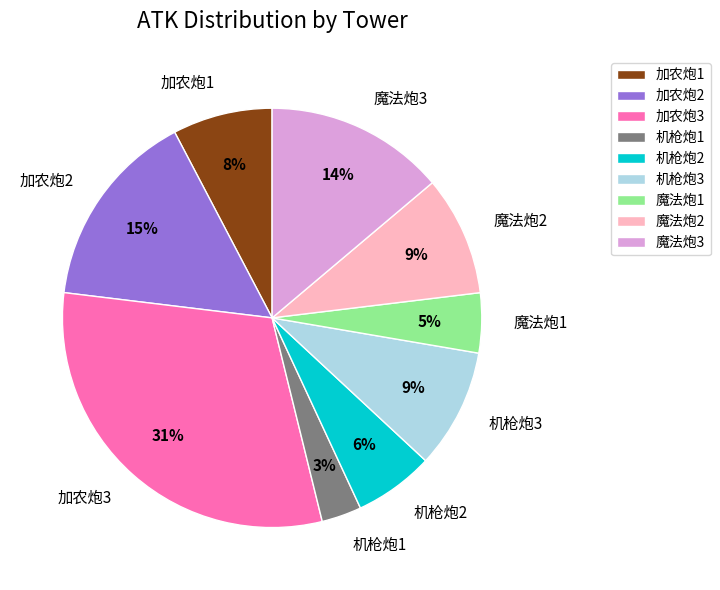

Which has a higher value, 机枪炮3 or 加农炮2?

加农炮2